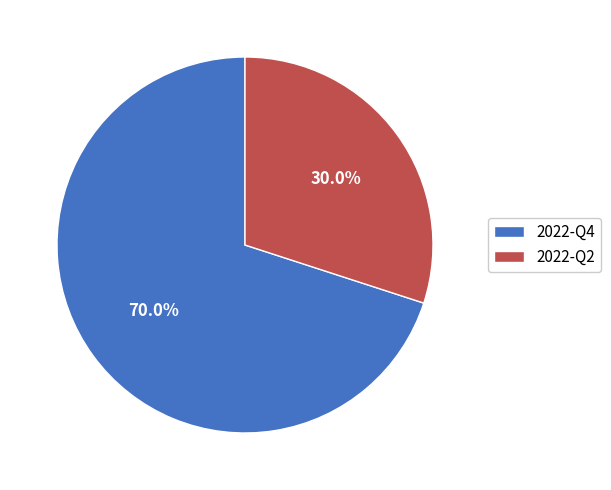

Rank the categories by value from lowest to highest.

2022-Q2, 2022-Q4